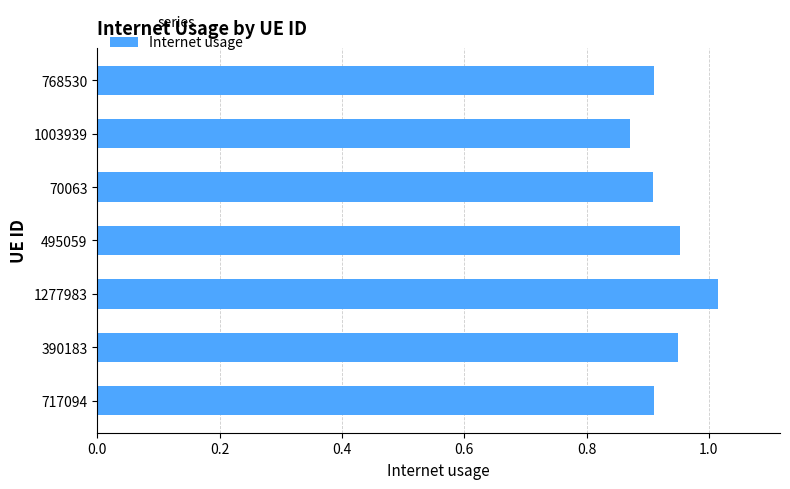

What is the difference between the second highest and minimum values?

0.1